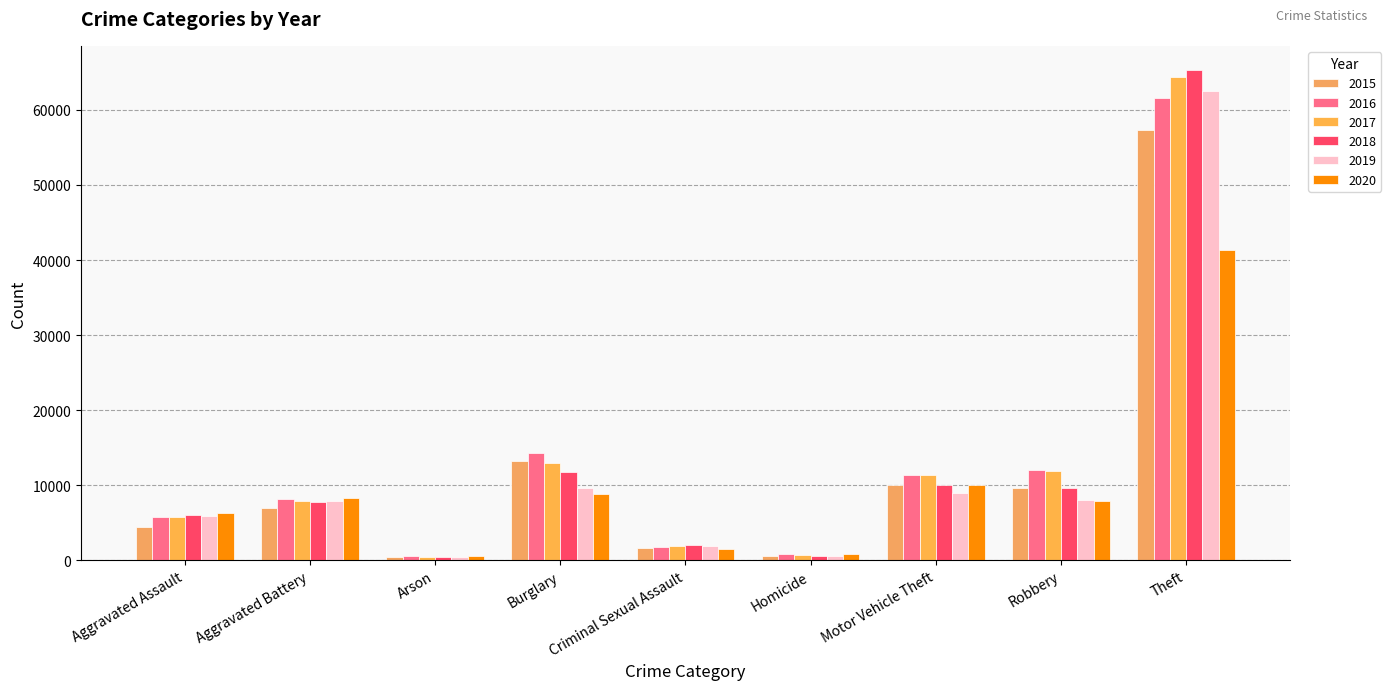

How many data points does each series have?

9